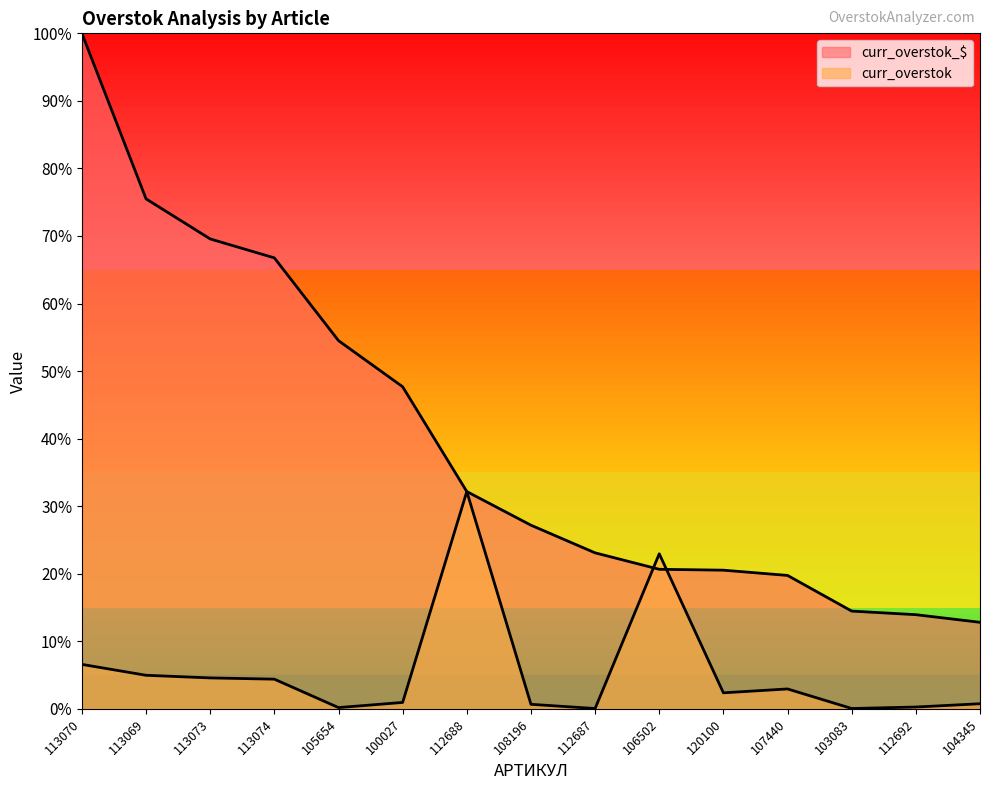

Rank the series by their average value, from lowest to highest.

curr_overstok, curr_overstok_$